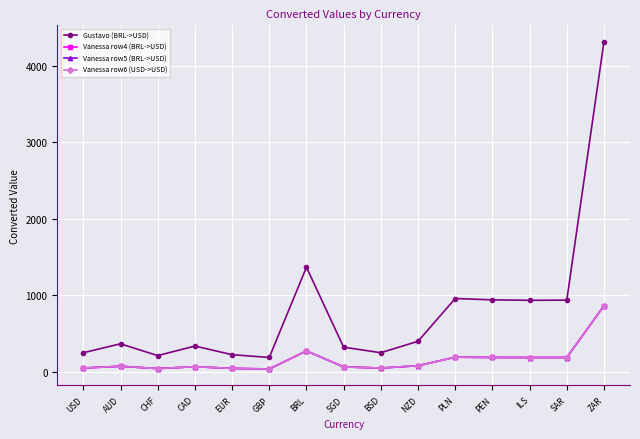

How many interior local peaks does the Vanessa row6 (USD->USD) series have?

4